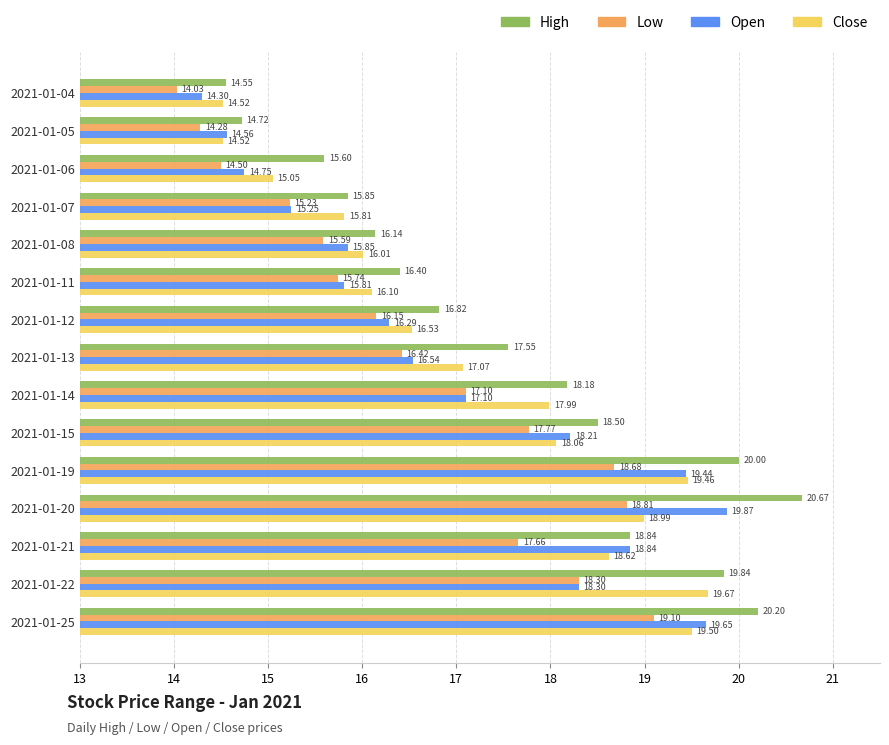

Which series changed the most between 2021-01-06 and 2021-01-11?

Low